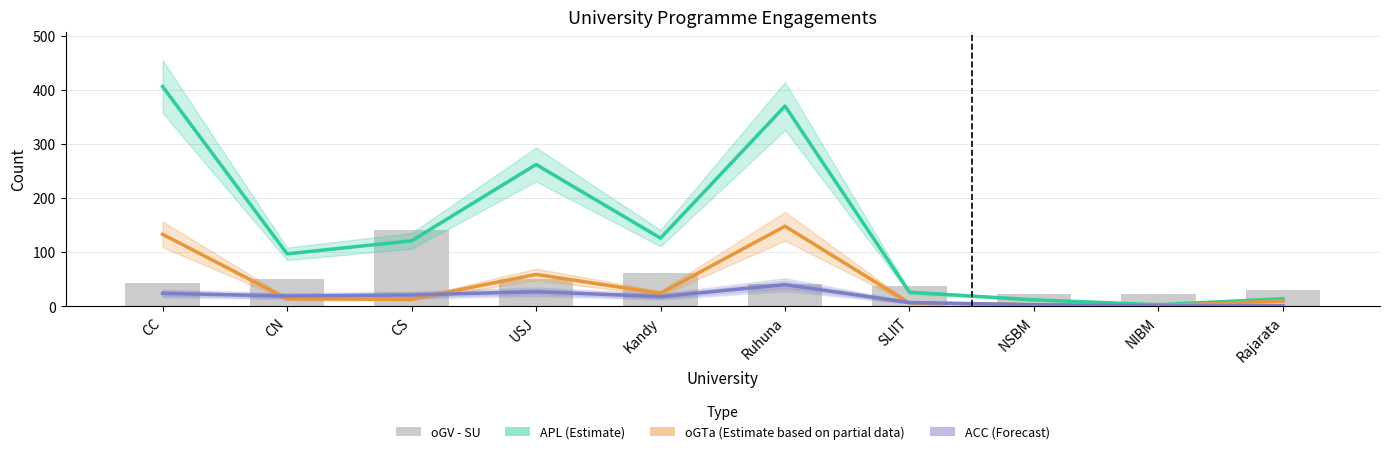

What is the difference between the maximum and minimum values in the ACC (Forecast) series?

39